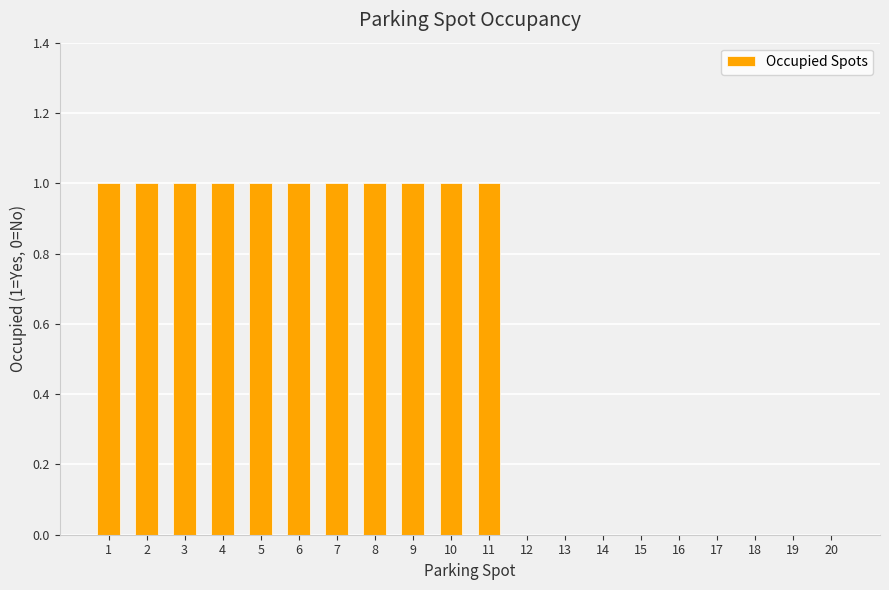

What is the sum of all values?

11